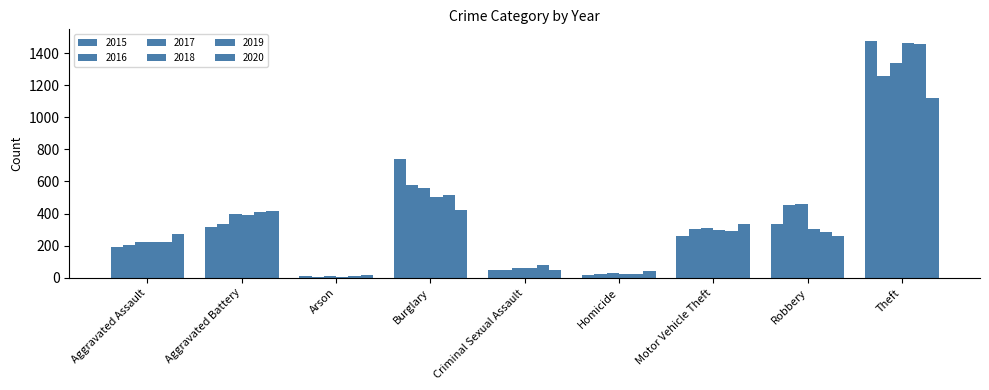

How many groups of bars are there?

9